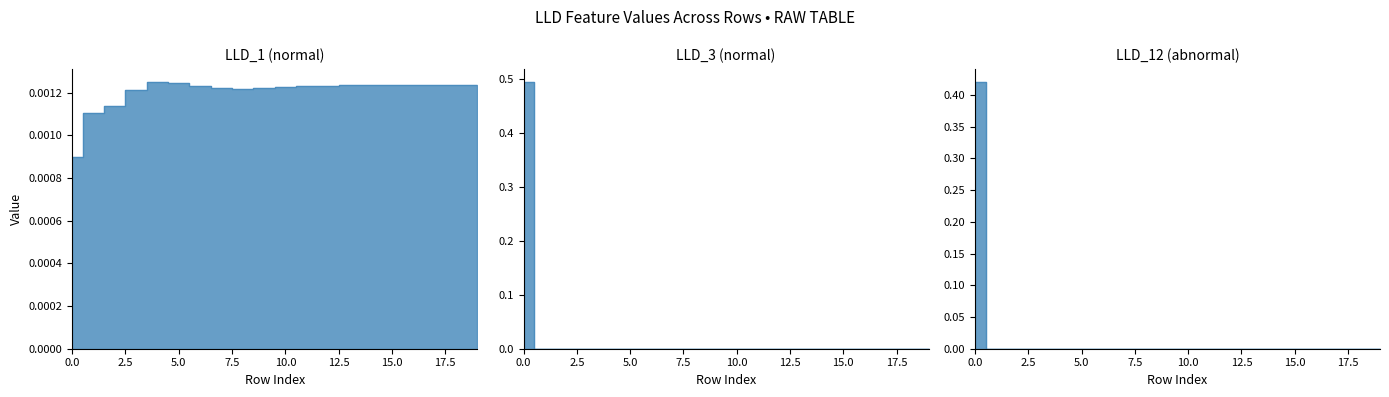

At which label does LLD_3 reach its minimum?

1